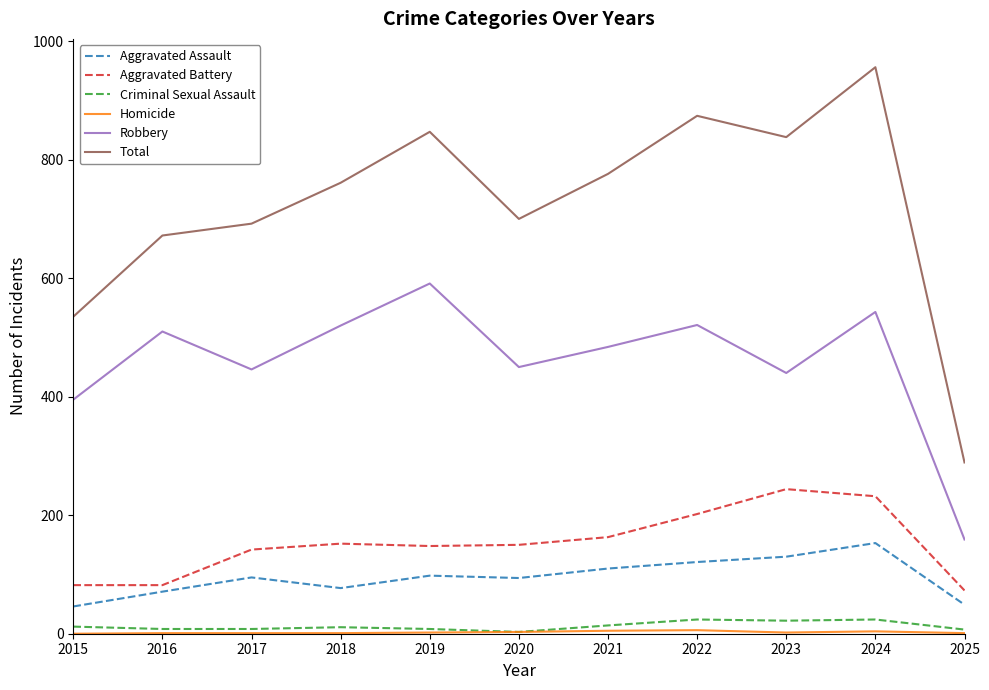

Which series has the largest range (max minus min)?

Total